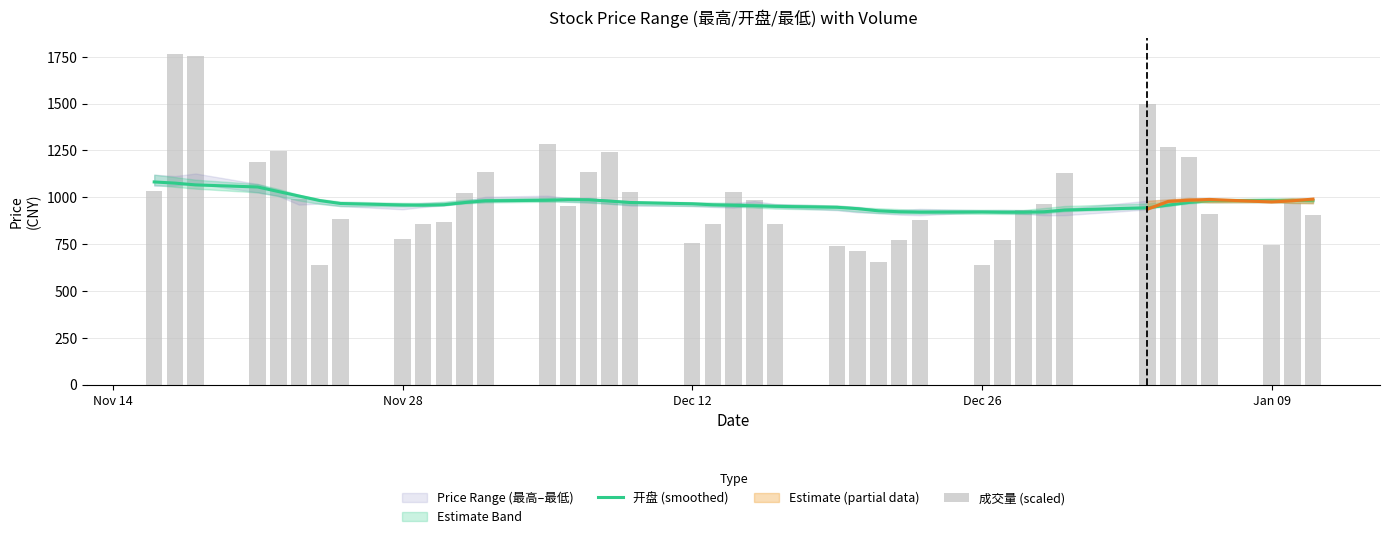

What is the maximum value for 开盘 (smoothed)?

1081.7